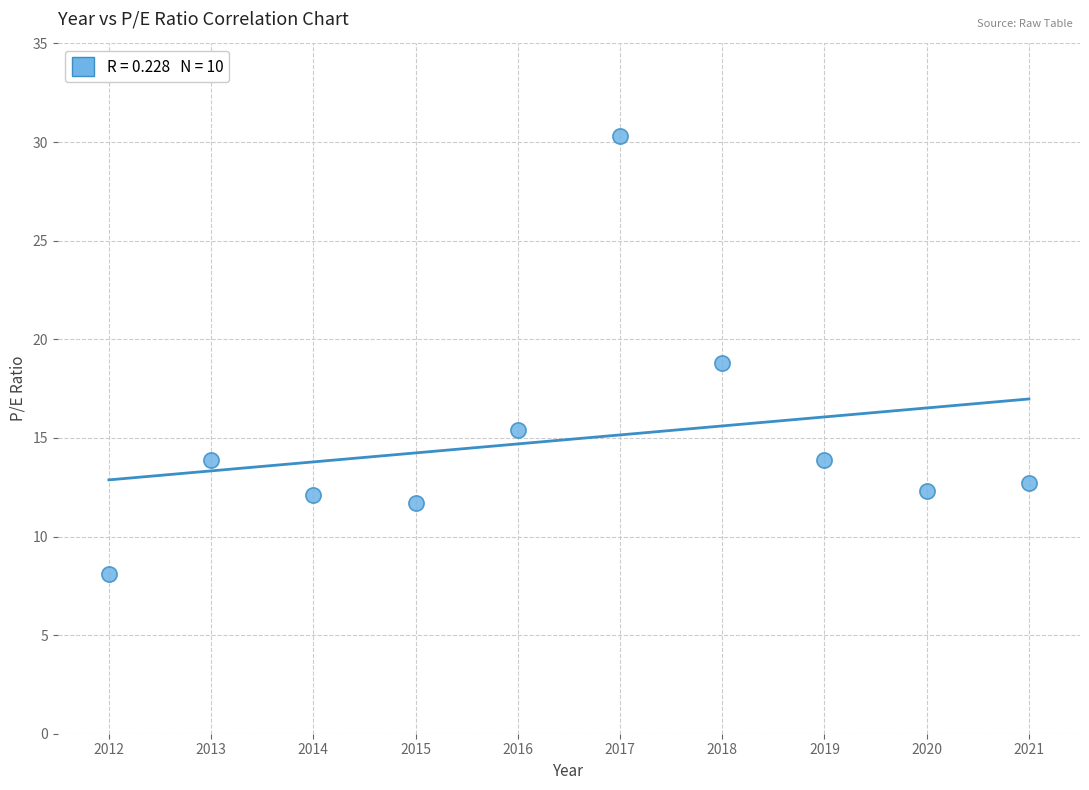

What is the average X value?

2016.5